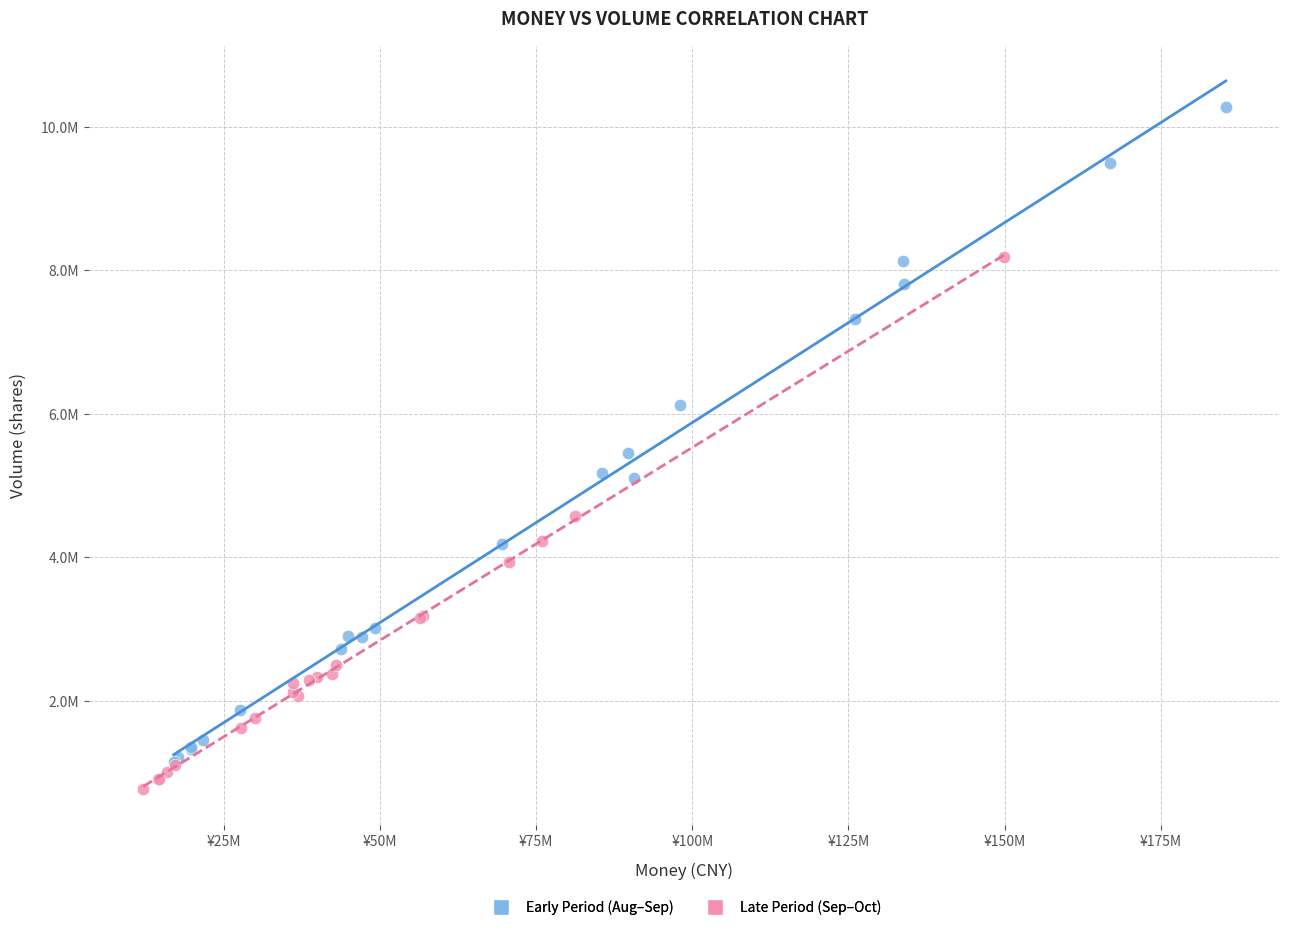

Which series reaches the minimum Y coordinate?

Late Period (Sep–Oct)